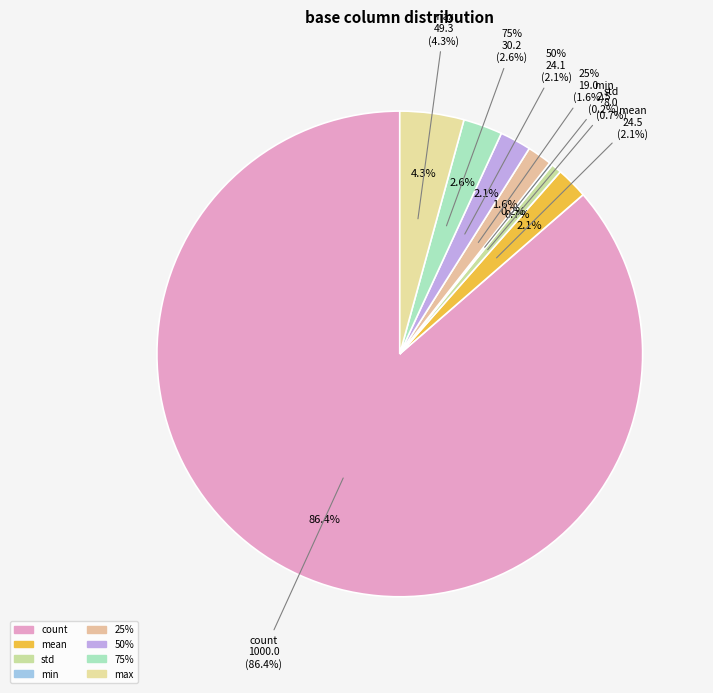

To the nearest percent, what is the difference between the 50% and count slice percentages?

84%